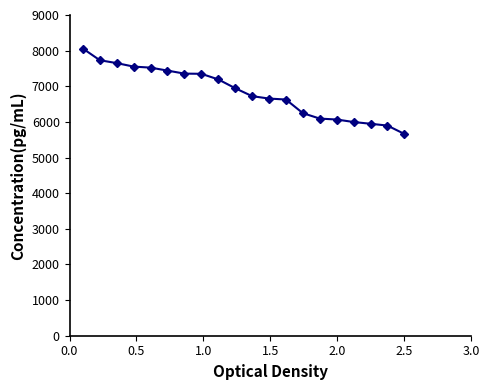

What is the sum of all values?

136715